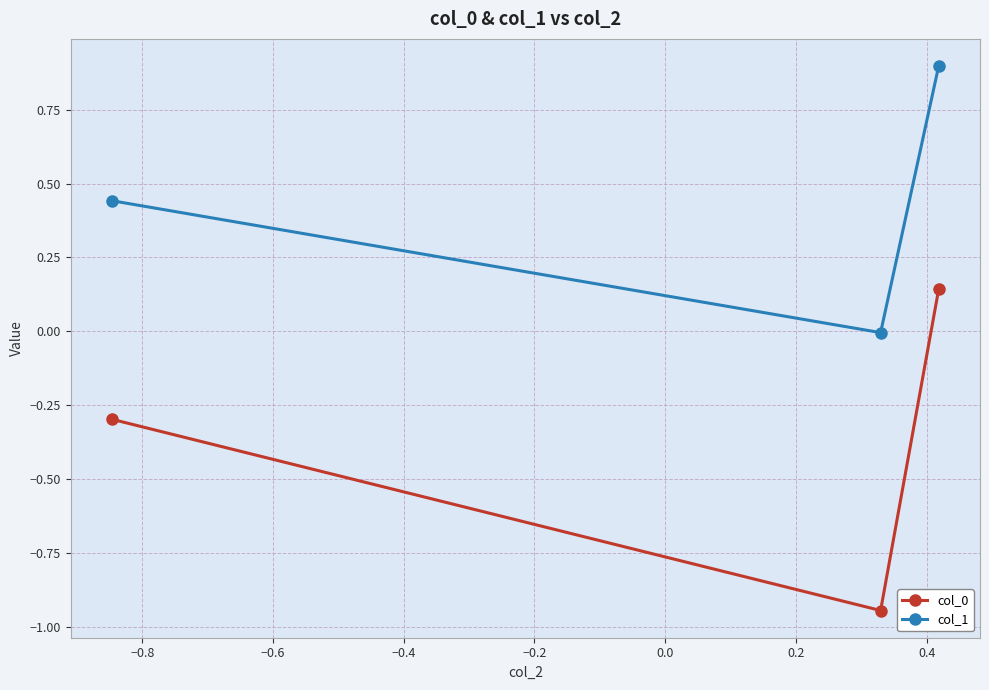

Which series has the largest total across all categories?

col_1